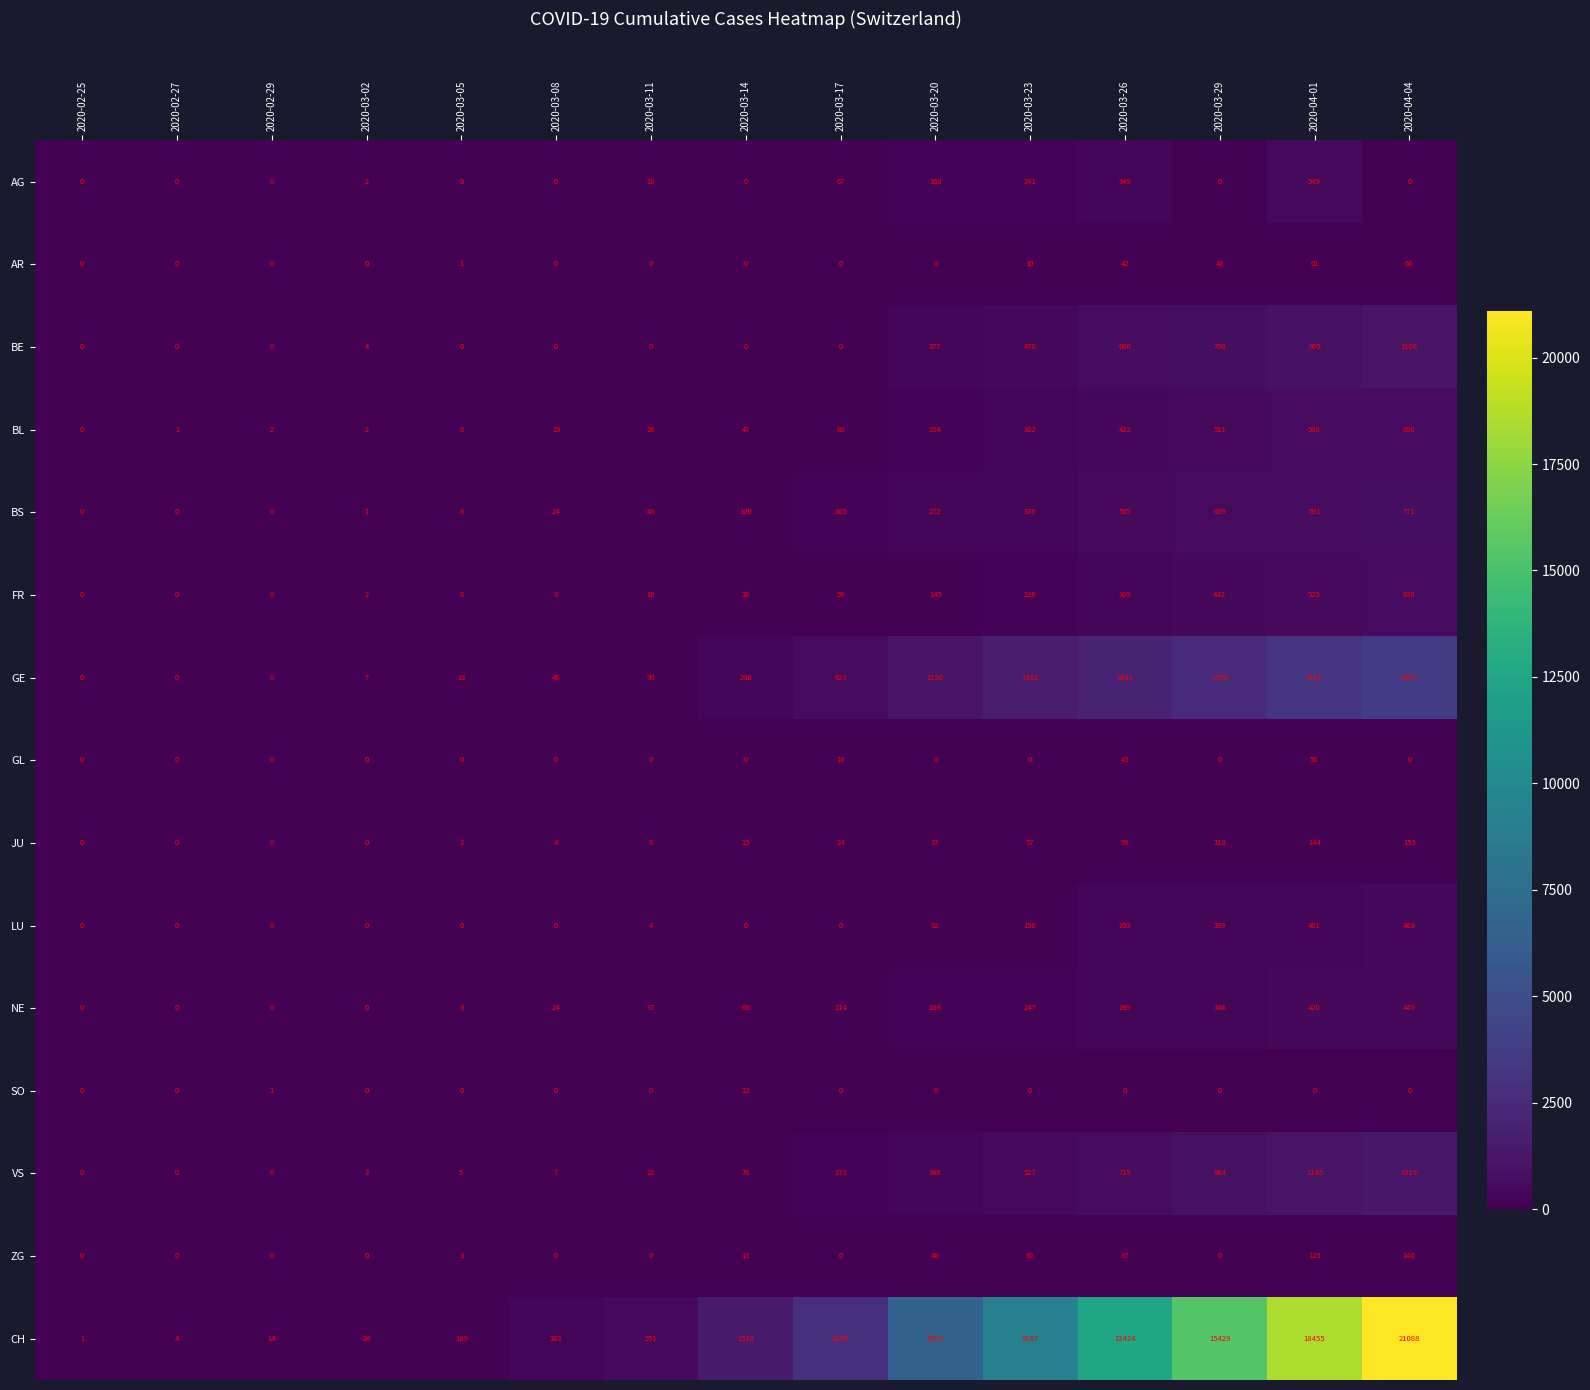

Which series has the largest total across all categories?

CH